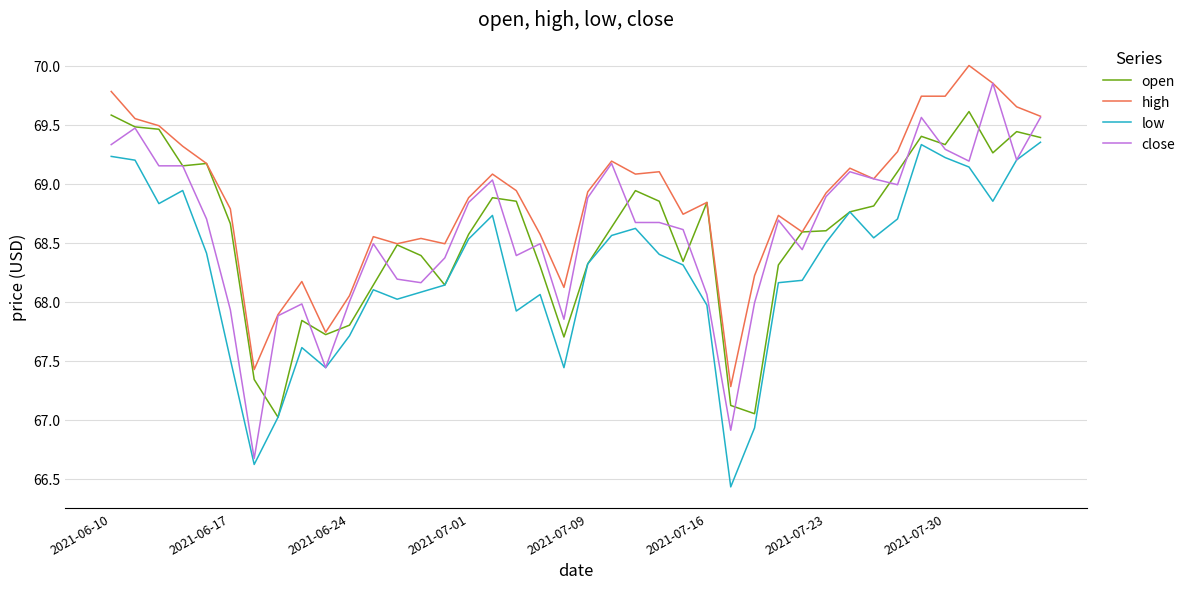

What is the smallest value displayed?

66.4